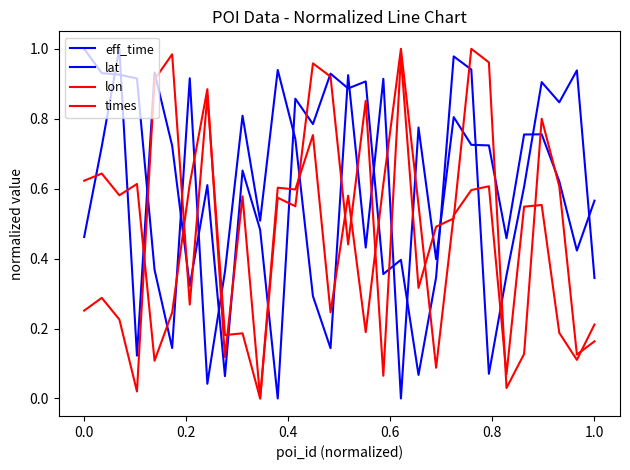

How many values in the lon series exceed 0?

29